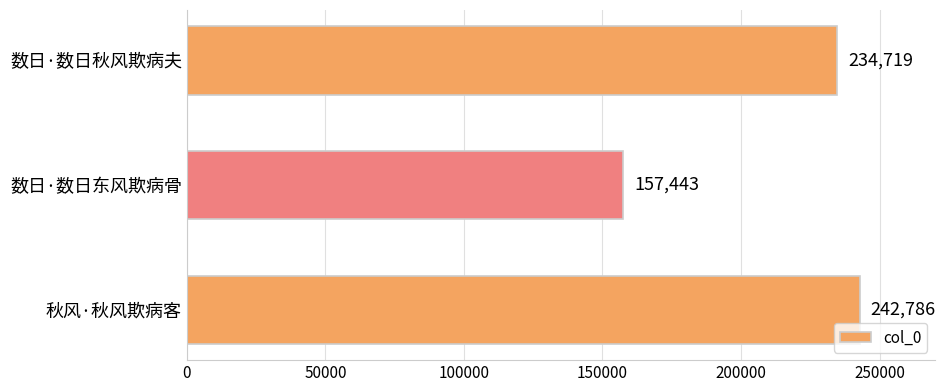

What is the sum of the values at 数日·数日东风欺病骨 and 数日·数日秋风欺病夫?

392162